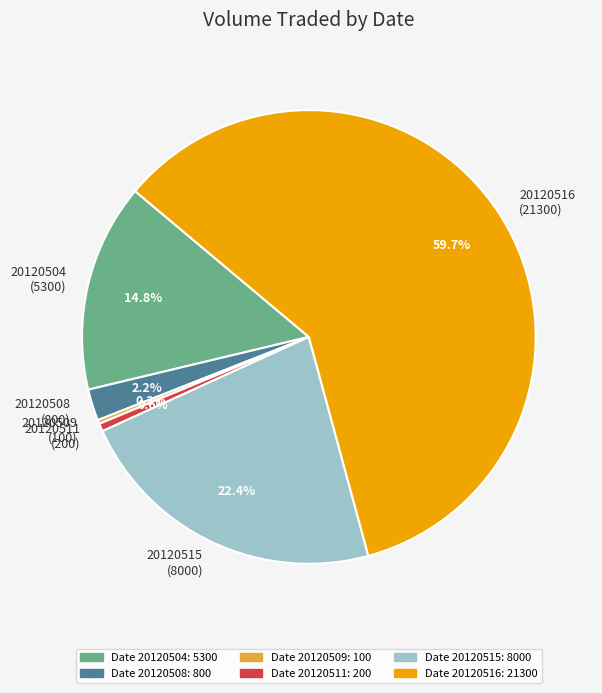

What percentage is NOT represented by 20120515 (8000)?

77.6%